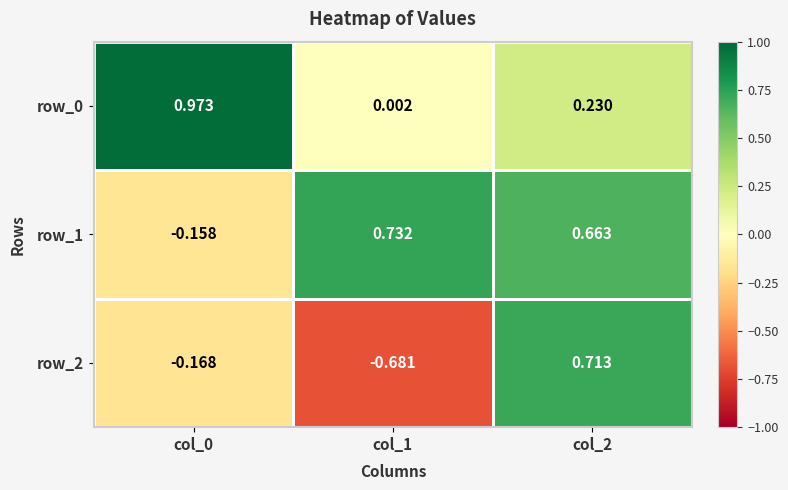

Is the value of row_0 at col_2 greater than the value of row_2 at col_2?

No